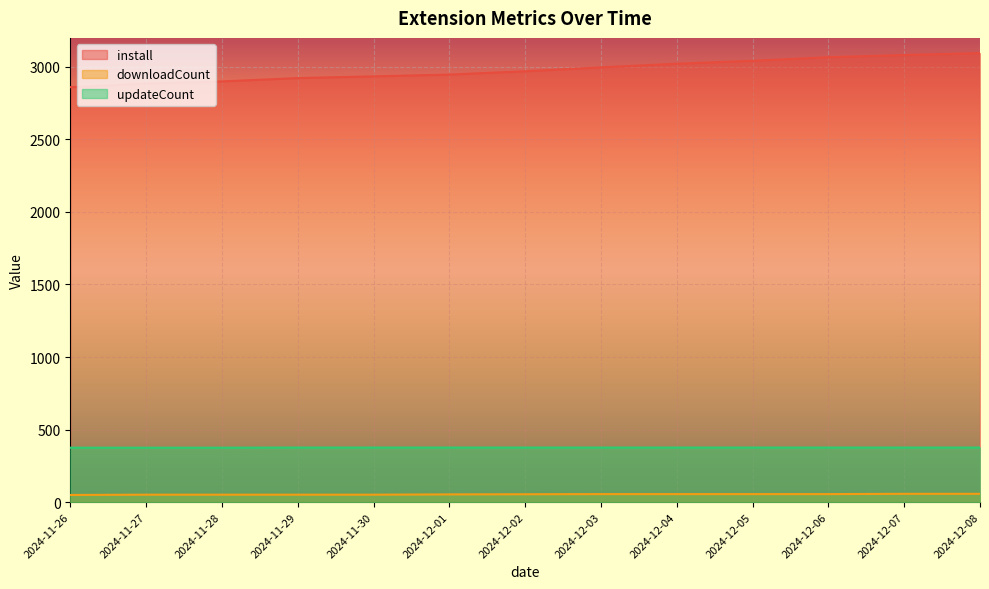

Reading left to right, list all the values displayed in this chart.

install: 2024-11-26=2860	2024-11-27=2886	2024-11-28=2900	2024-11-29=2923	2024-11-30=2935	2024-12-01=2947	2024-12-02=2970	2024-12-03=2997	2024-12-04=3022	2024-12-05=3042	2024-12-06=3067	2024-12-07=3082	2024-12-08=3095
downloadCount: 2024-11-26=49	2024-11-27=51	2024-11-28=51	2024-11-29=51	2024-11-30=51	2024-12-01=53	2024-12-02=54	2024-12-03=55	2024-12-04=55	2024-12-05=55	2024-12-06=55	2024-12-07=57	2024-12-08=57
updateCount: 2024-11-26=375	2024-11-27=375	2024-11-28=375	2024-11-29=376	2024-11-30=376	2024-12-01=376	2024-12-02=376	2024-12-03=376	2024-12-04=376	2024-12-05=376	2024-12-06=376	2024-12-07=376	2024-12-08=376